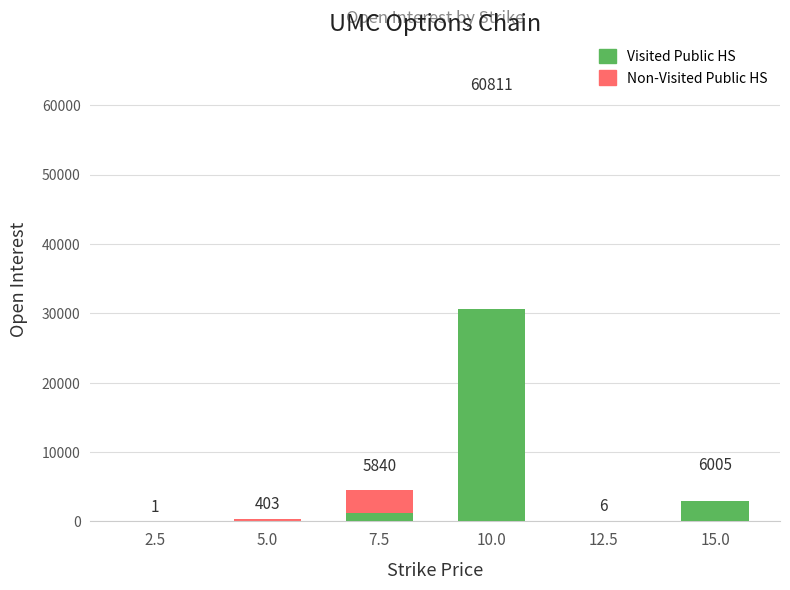

At which category is the sum across all series the highest?

10.0